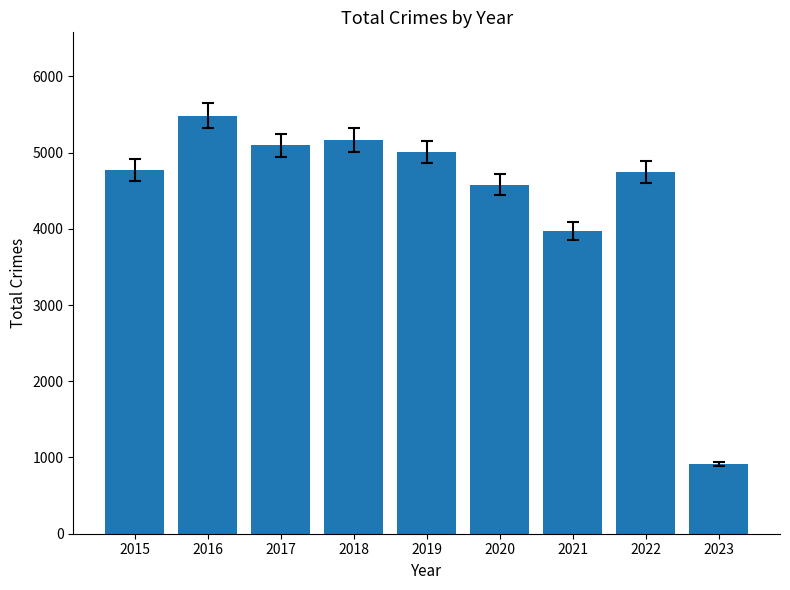

What is the value of the 6th bar from the left?

4578